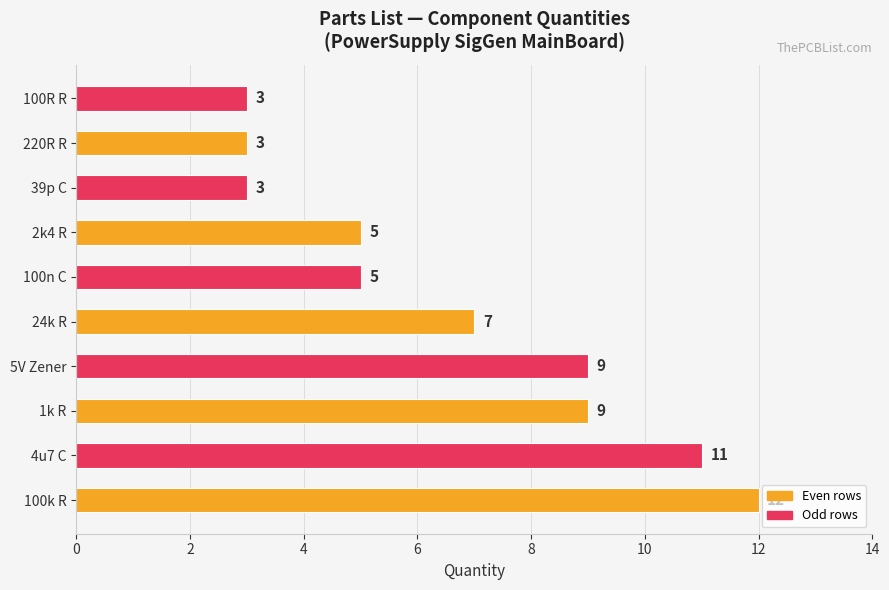

What is the minimum value shown in the chart?

3